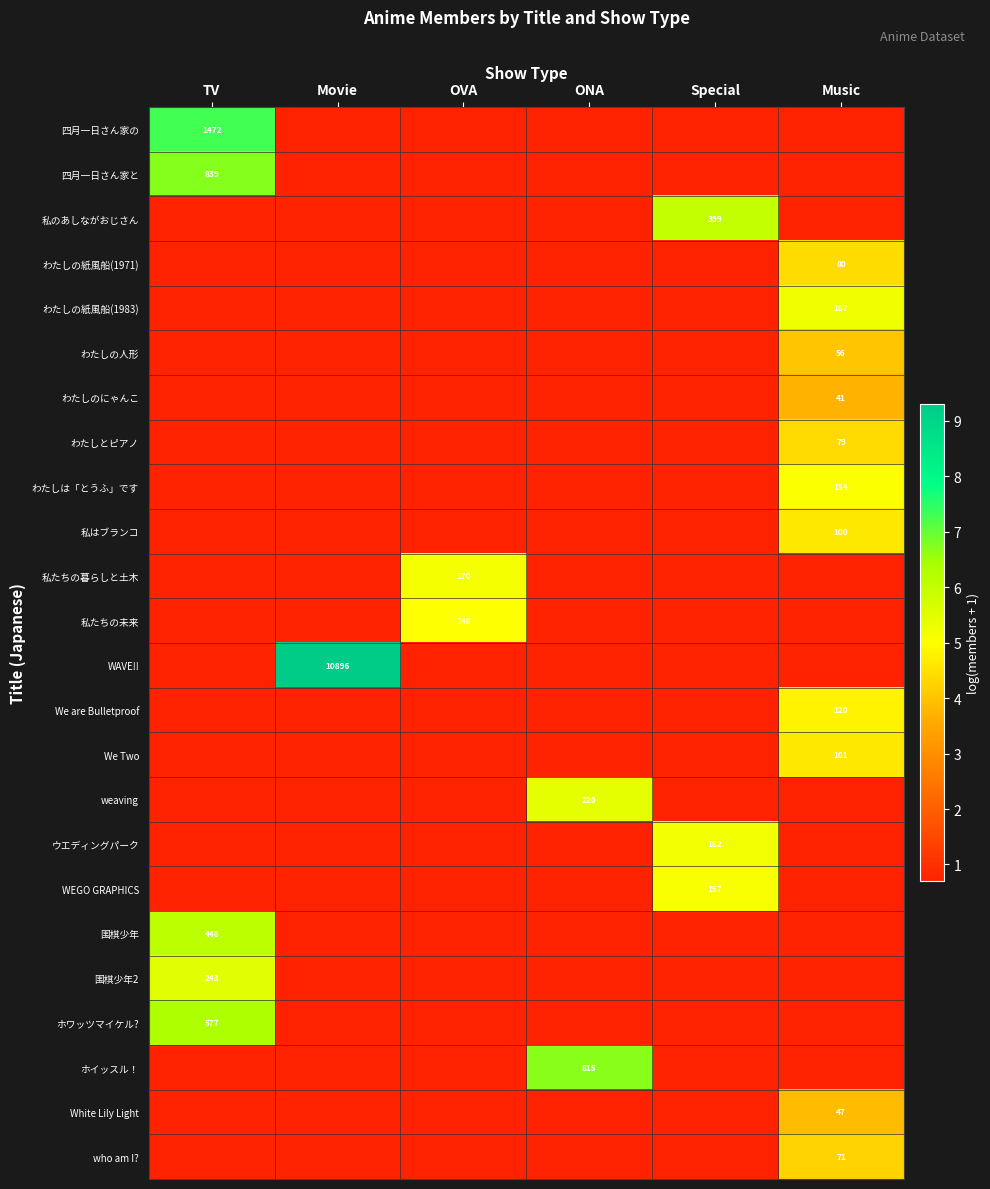

The ホイッスル！ series shows 0.4 at TV. True or false?

False